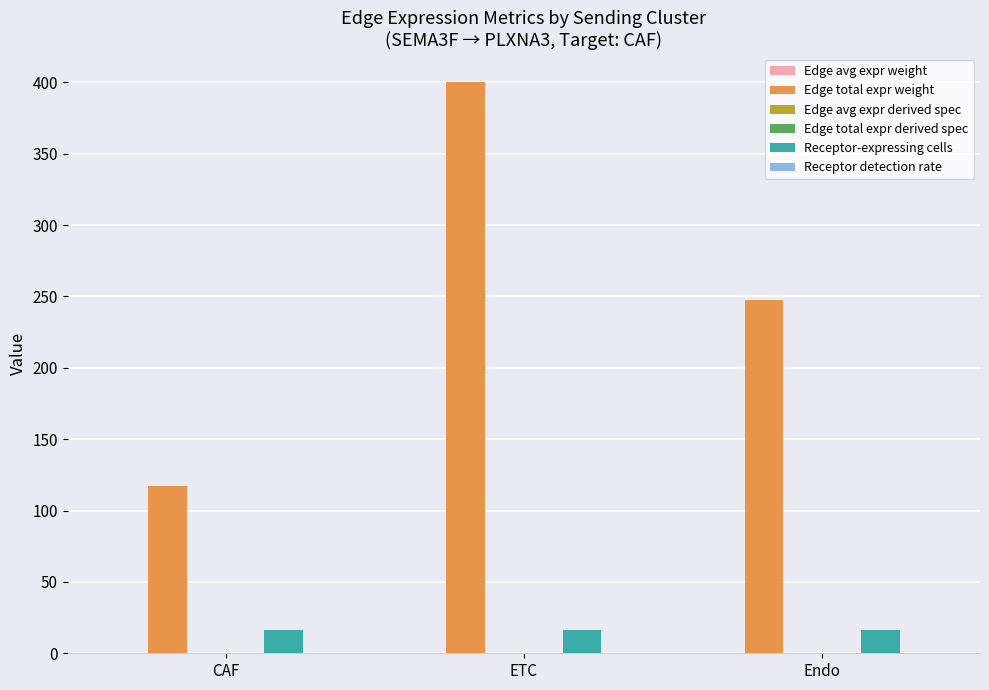

Between CAF and Endo, which series saw the biggest shift?

Edge total expr weight